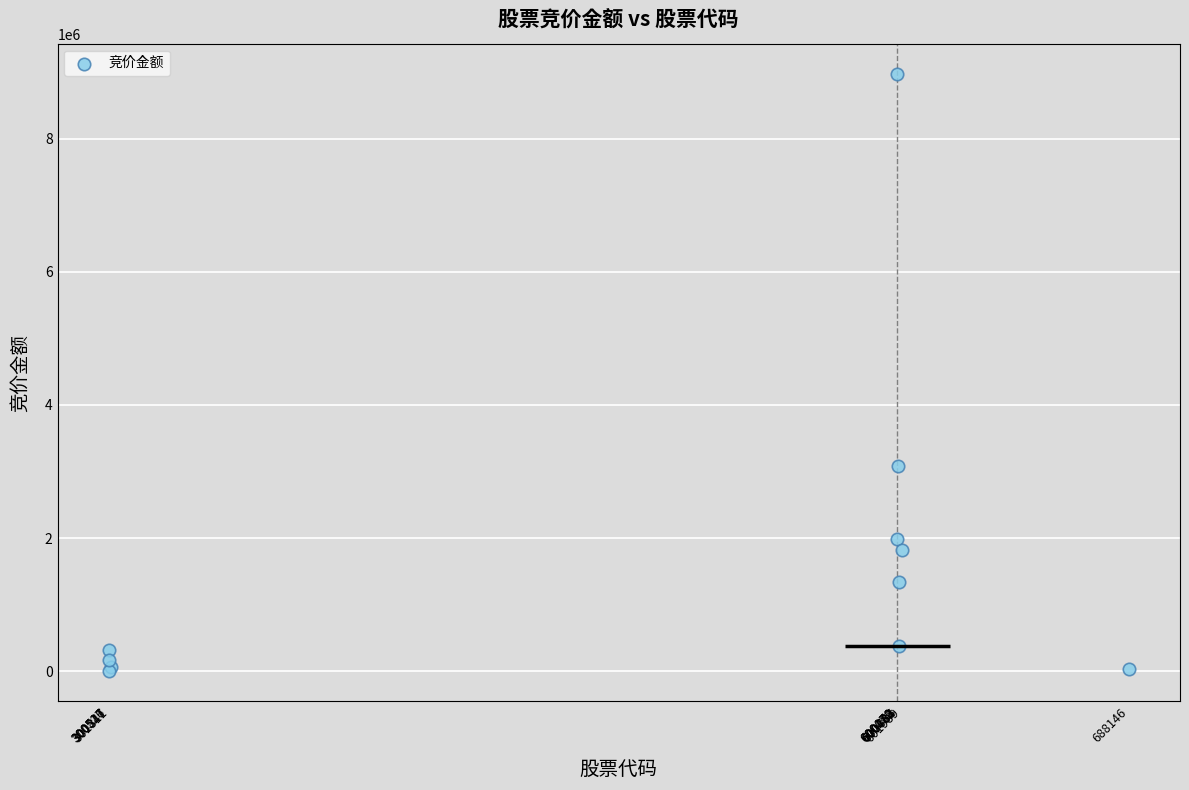

What Y value in the scatter plot is closest to 4487572?

3079800